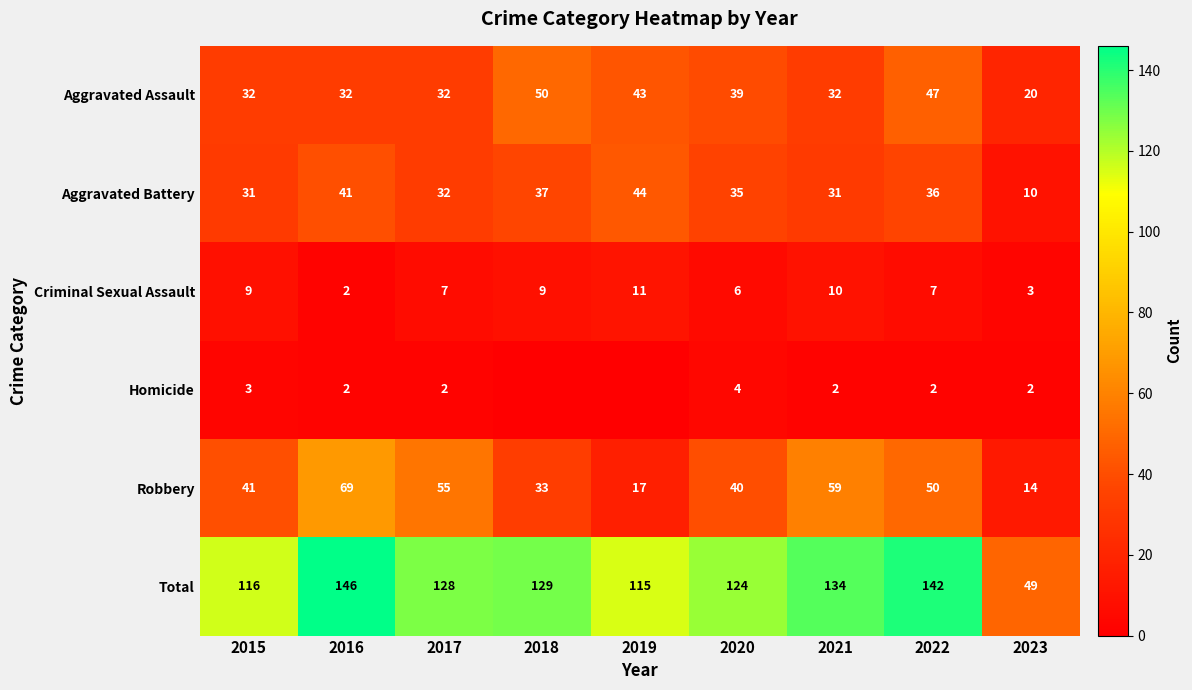

Count the Aggravated Assault values in the range 32 to 43.

6